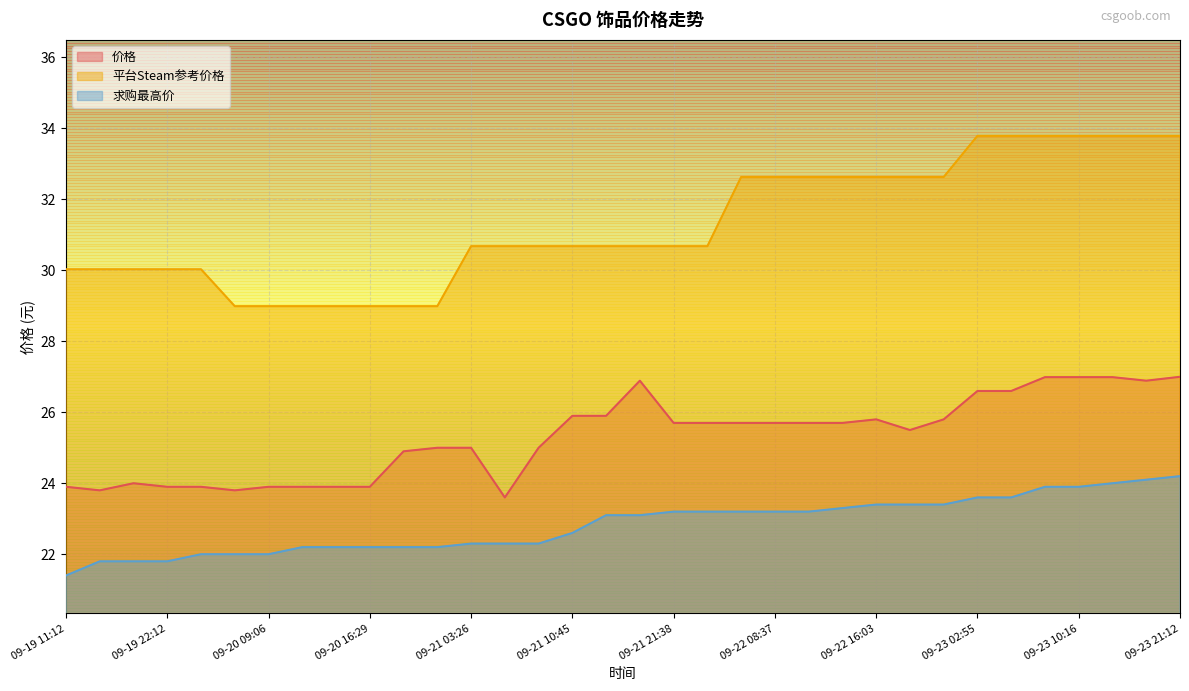

How many data points does each series have?

34